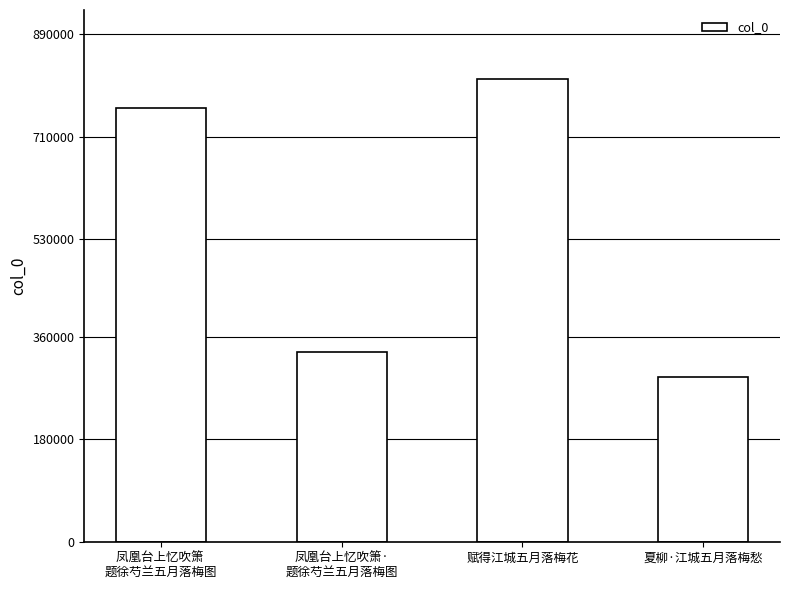

Does the chart contain stacked bars?

No